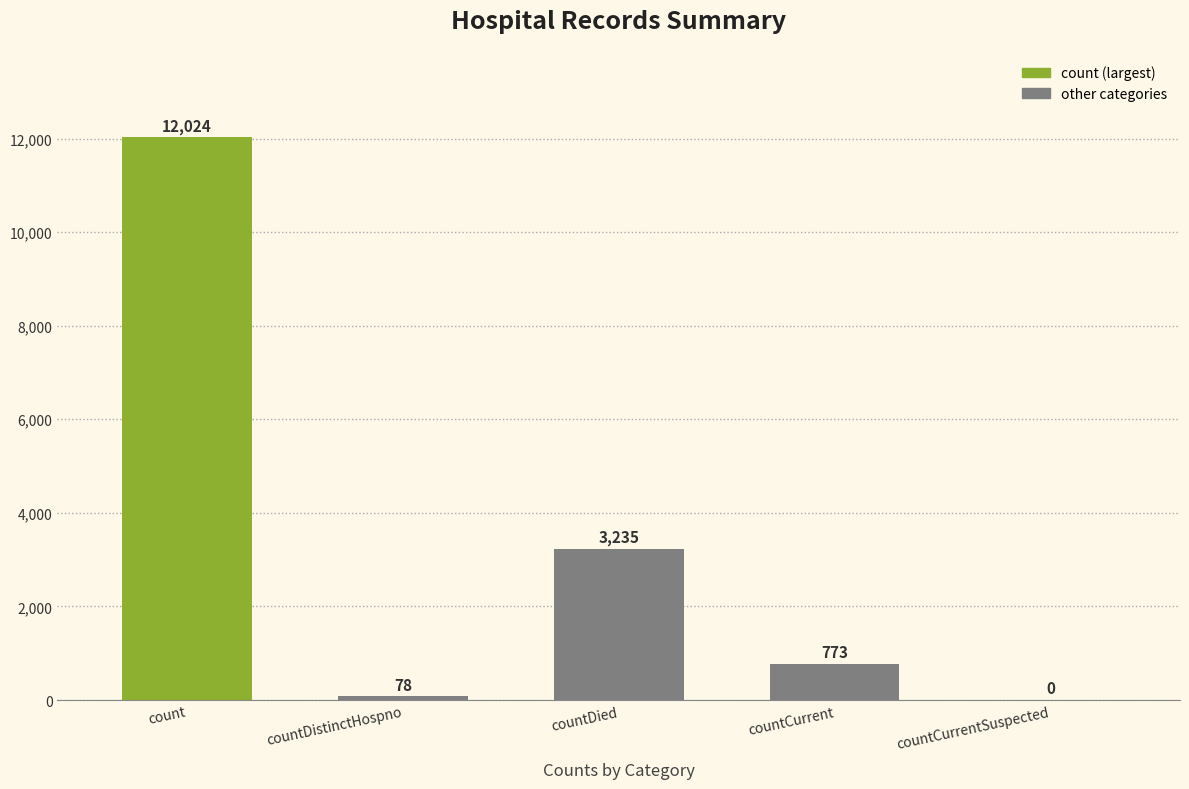

How many positive values are there?

4